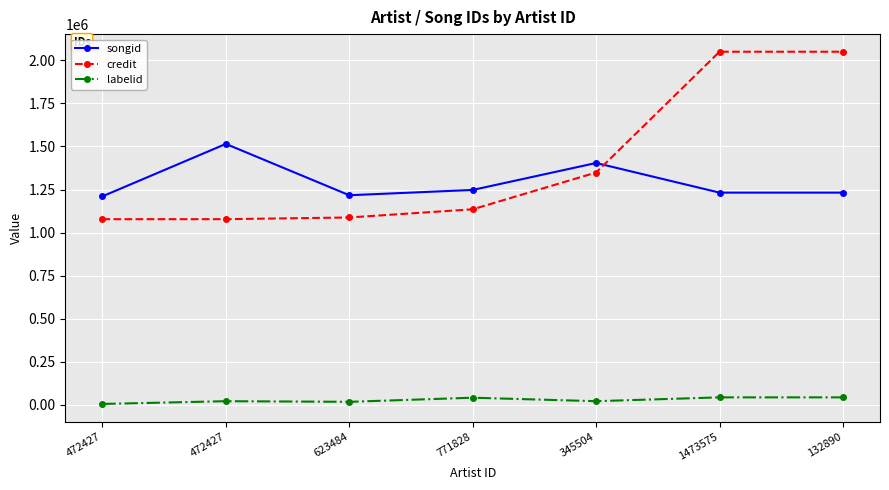

Is the value of labelid at 623484 greater than the value of credit at 472427?

No